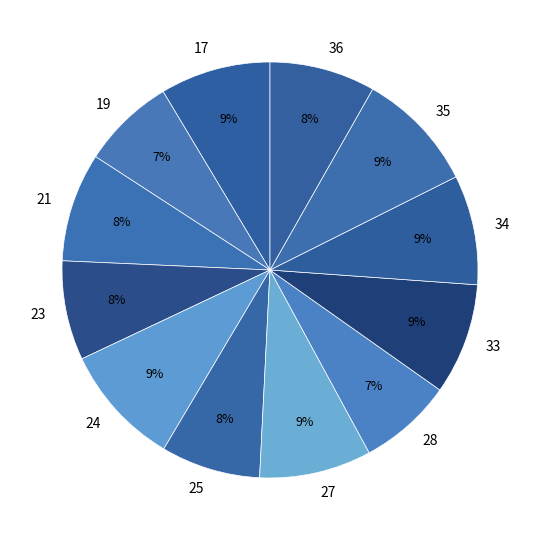

How many slices are in this pie chart?

12